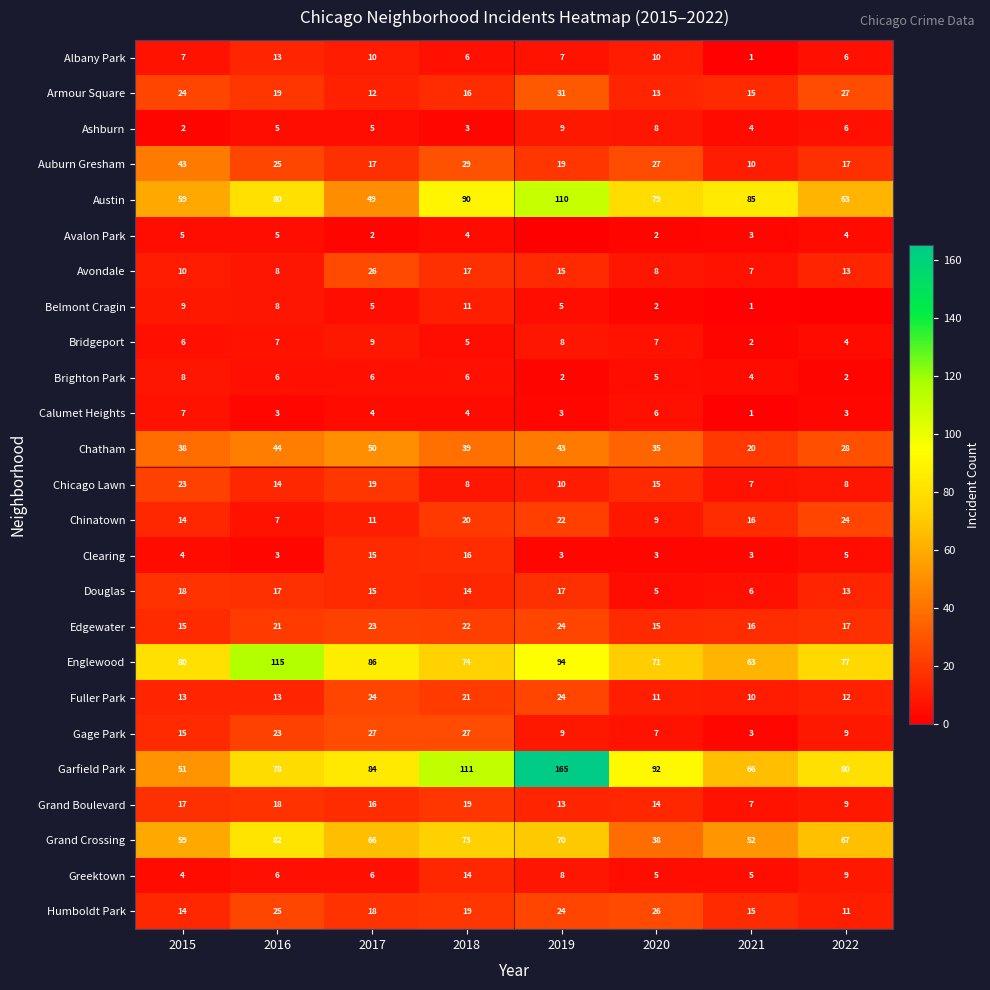

What is the difference between the maximum and minimum values in the Albany Park series?

12